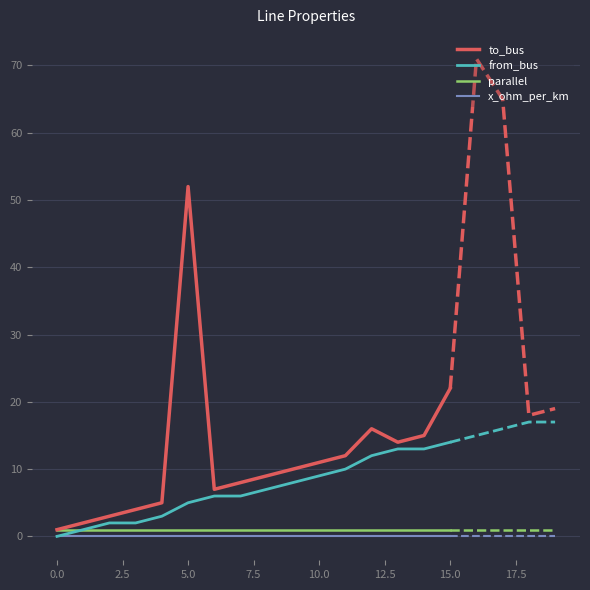

Where is to_bus nearest to the value 26?

15.0